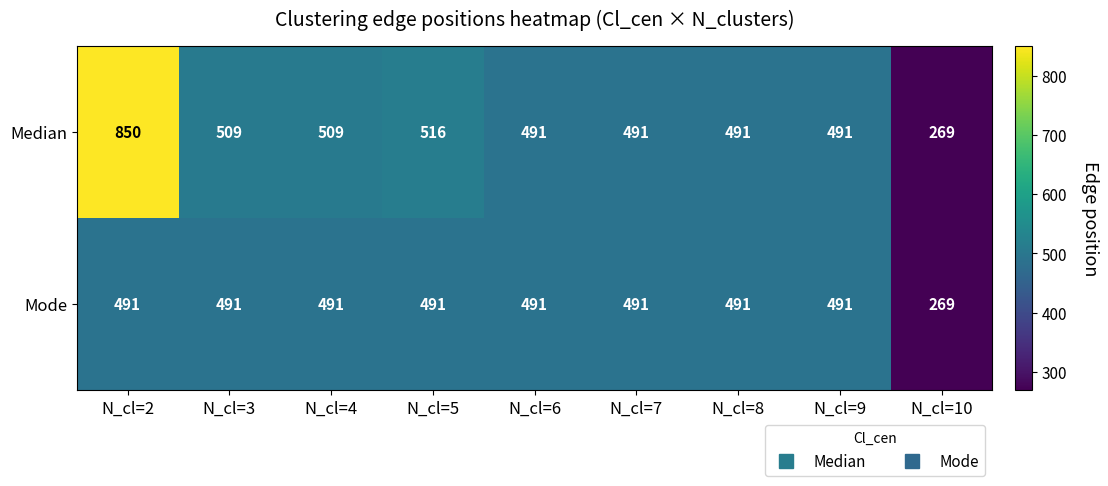

How many distinct data groups are displayed?

2